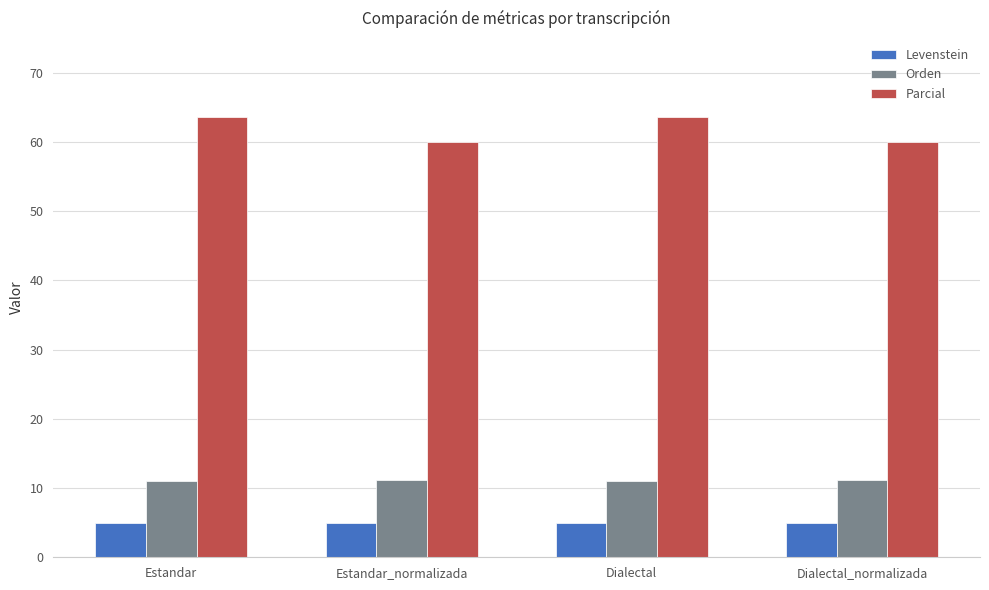

What value does the Levenstein series have at Estandar?

5.0